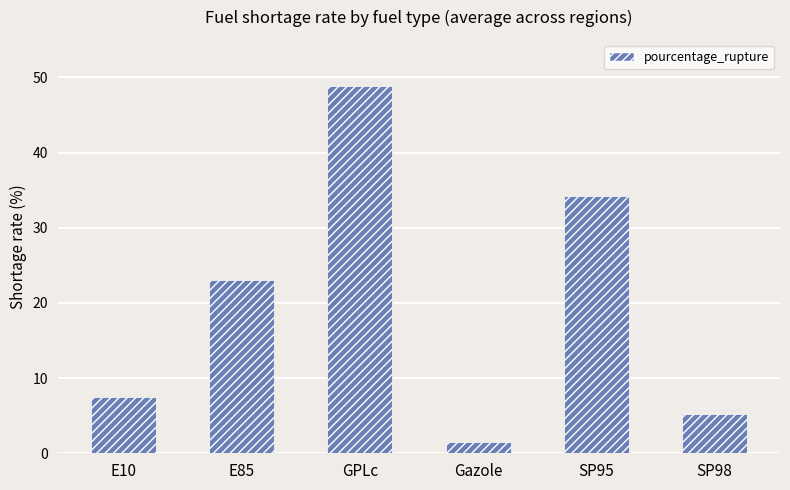

What is the change in value from E10 to SP95?

+26.7